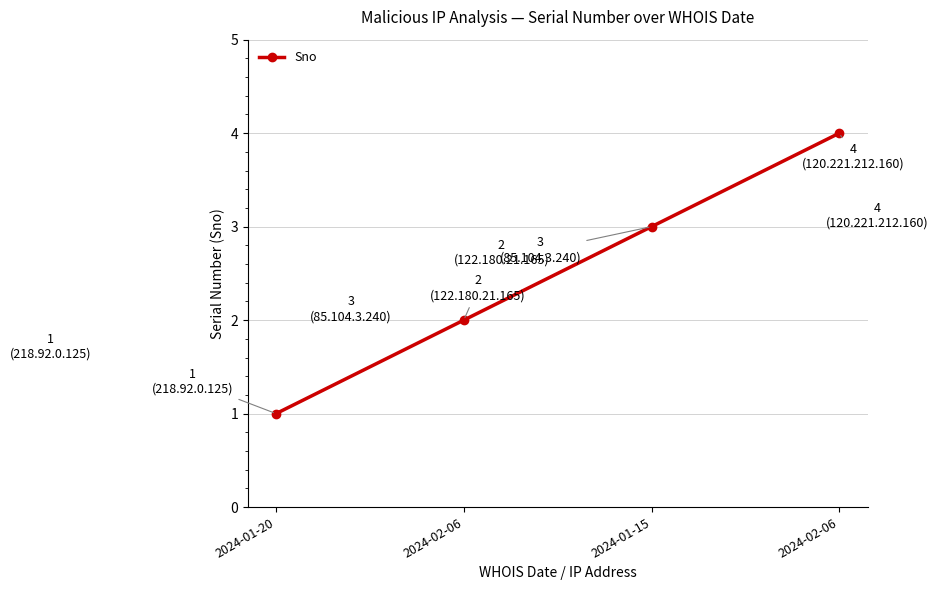

What is the label of the 4th point from the left?

2024-02-06